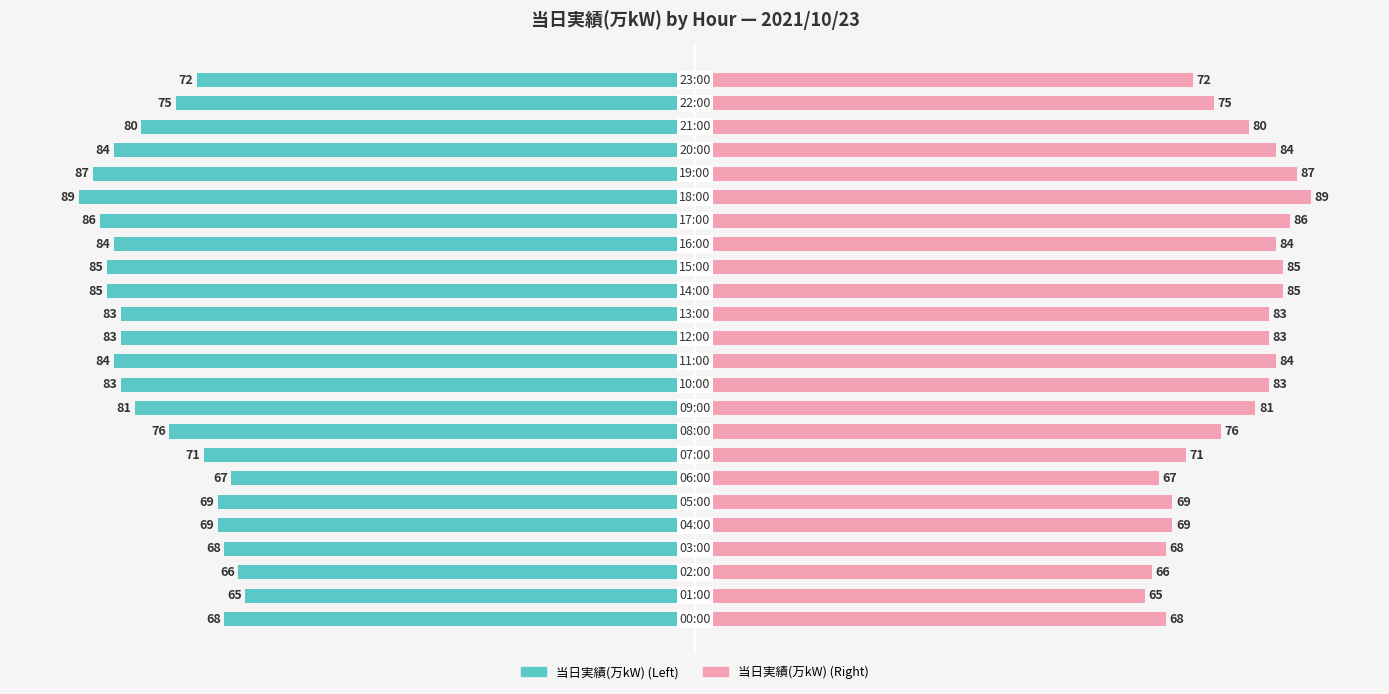

What are all the series names shown in the legend?

当日実績(万kW), 当日実績(万kW) (right)